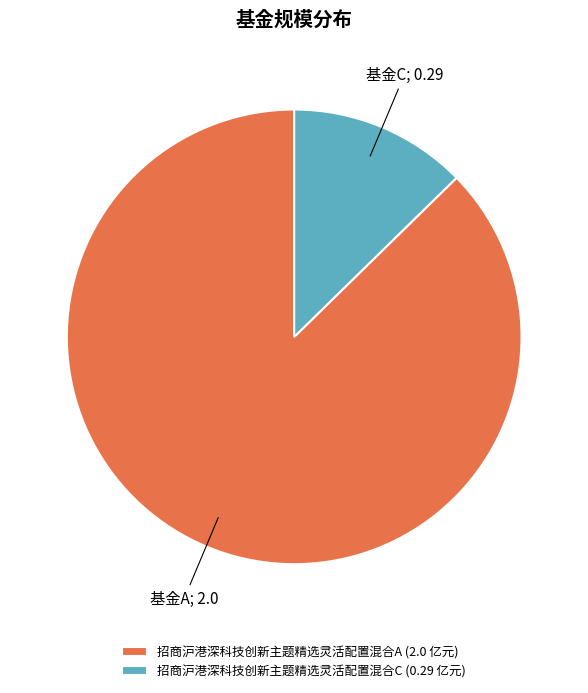

Is it true that 招商沪港深科技创新主题精选灵活配置混合C is 13% of the pie?

True